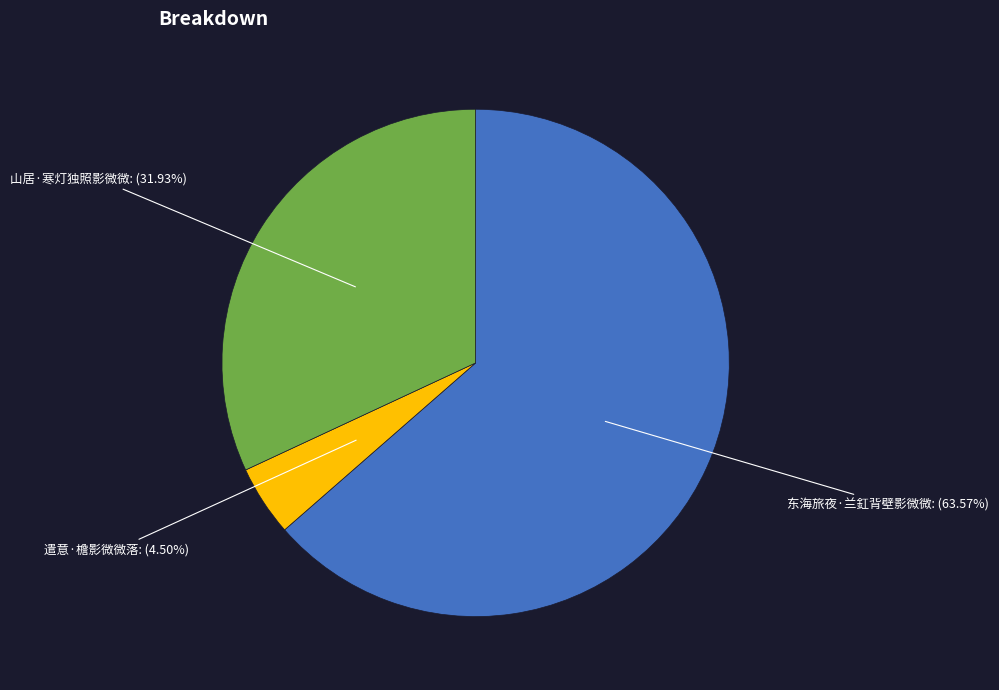

Rank the categories by value from highest to lowest.

东海旅夜·兰釭背壁影微微, 山居·寒灯独照影微微, 遣意·檐影微微落